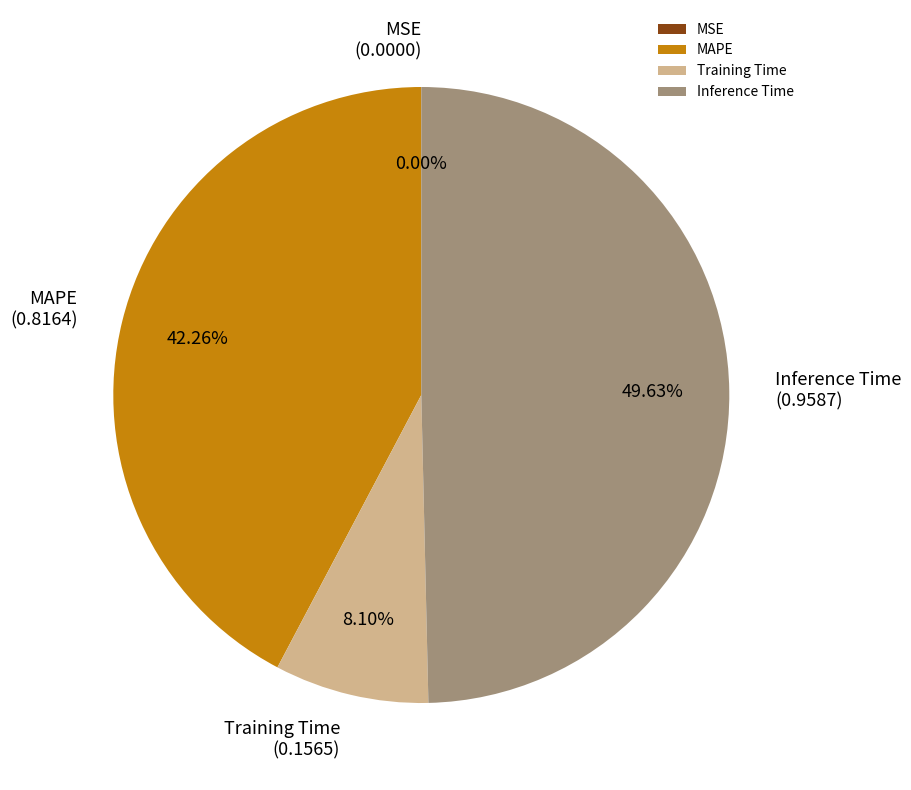

True or false: MAPE accounts for 33% of the total.

False